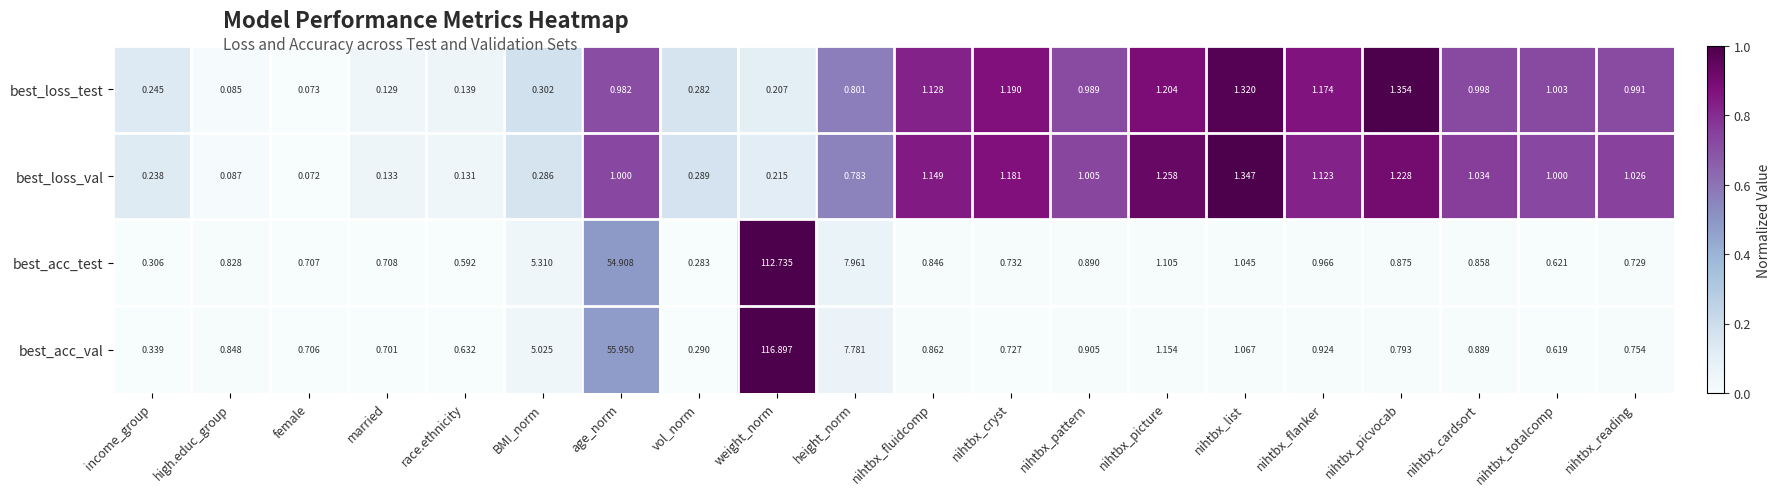

At nihtbx_pattern, list the series in order from smallest to largest.

best_acc_test, best_acc_val, best_loss_test, best_loss_val